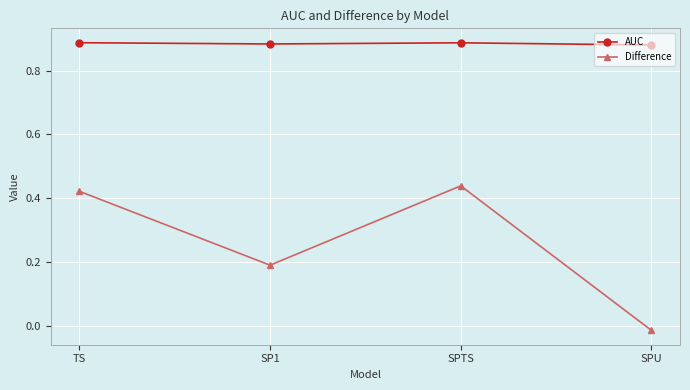

At which category is the sum across all series the highest?

SPTS